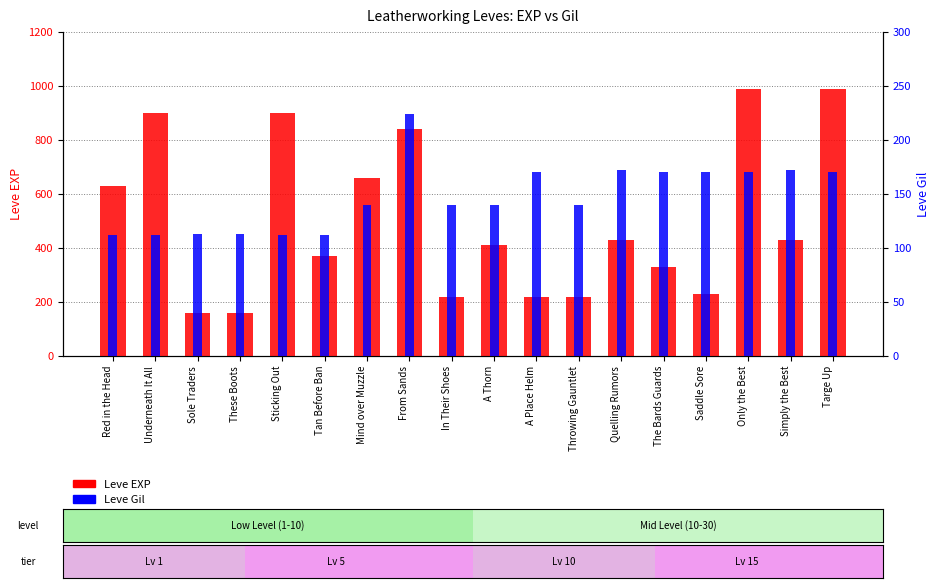

True or false: Leve Gil has a value of 184 at These Boots.

False